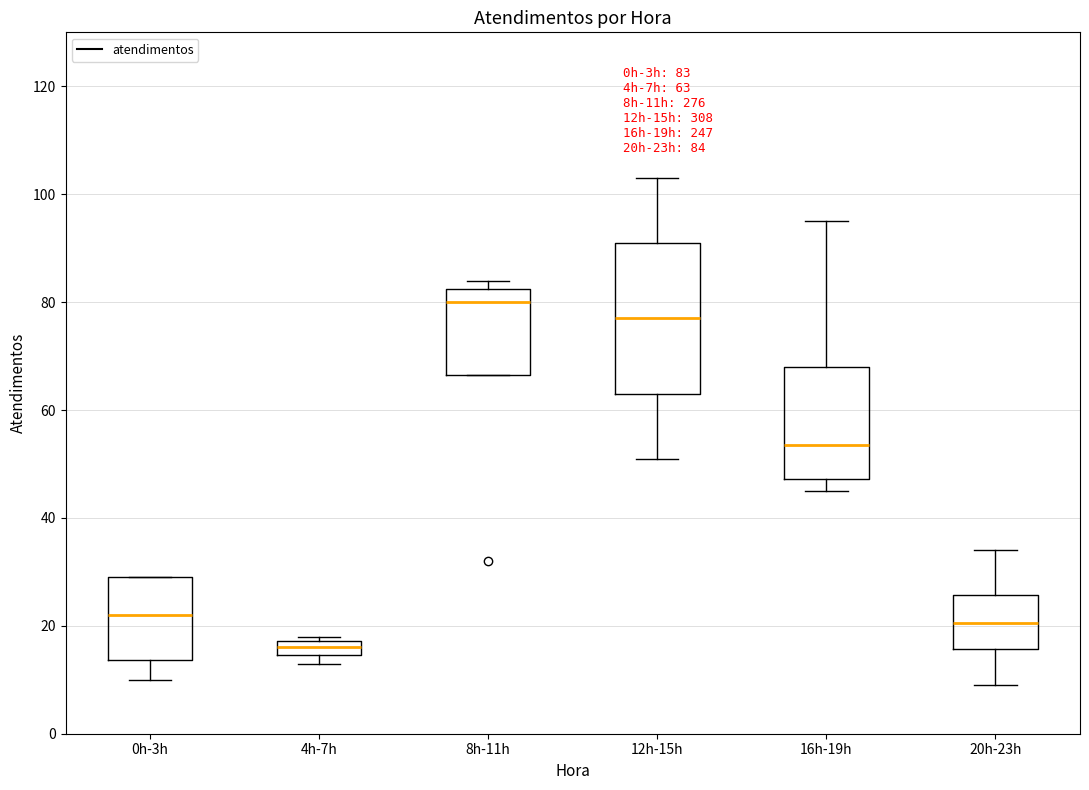

Comparing the boxes themselves (not the whiskers), which one is the tallest?

12h-15h